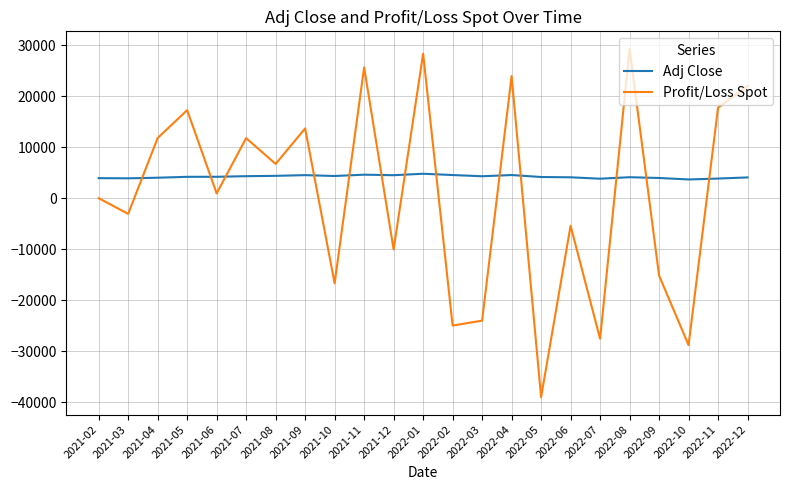

The value of Profit/Loss Spot at 2021-11 is 41302.9. True or false?

False